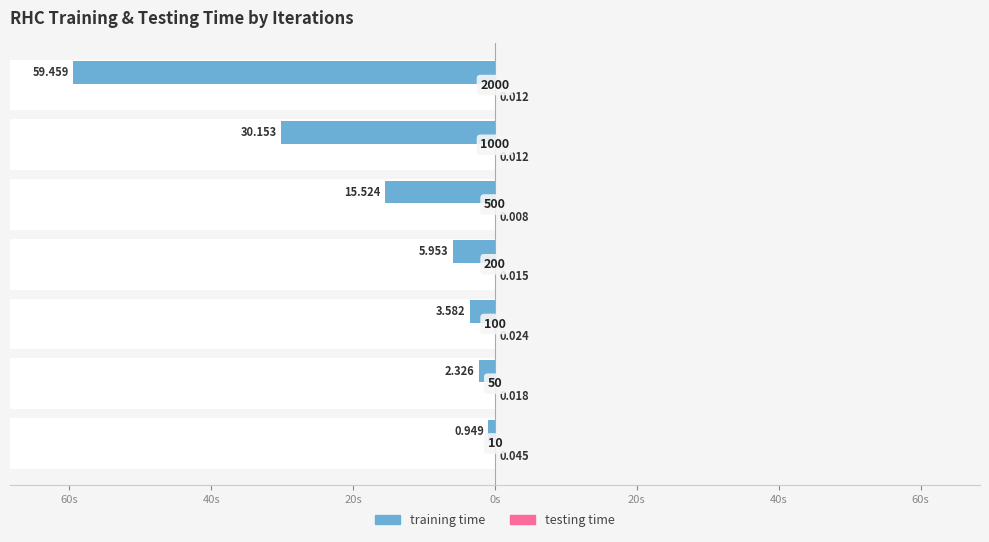

What are all the series names shown in the legend?

training time, testing time